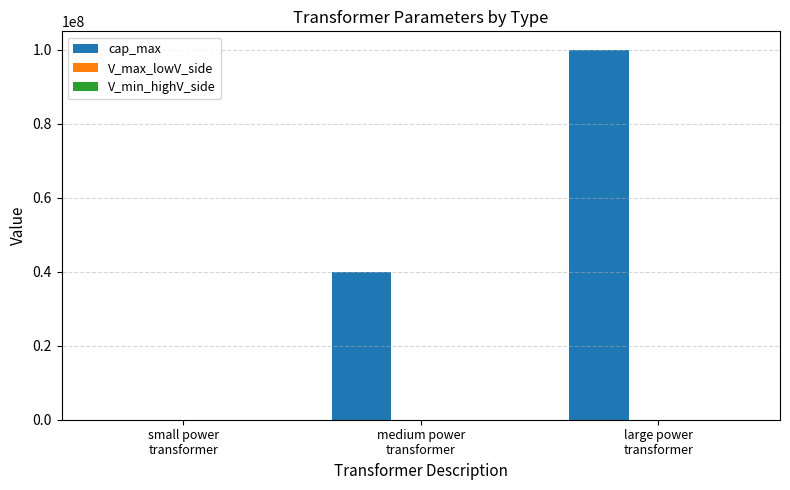

The cap_max series shows 48198649 at large power
transformer. True or false?

False